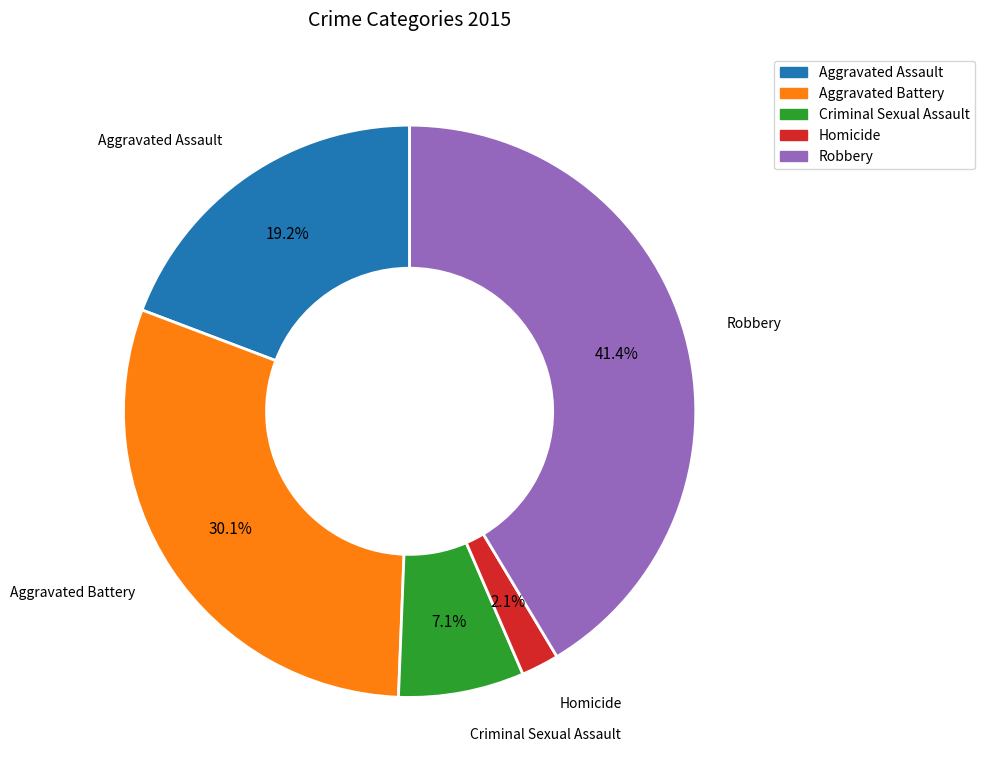

How much of the chart is everything except Homicide?

97.9%